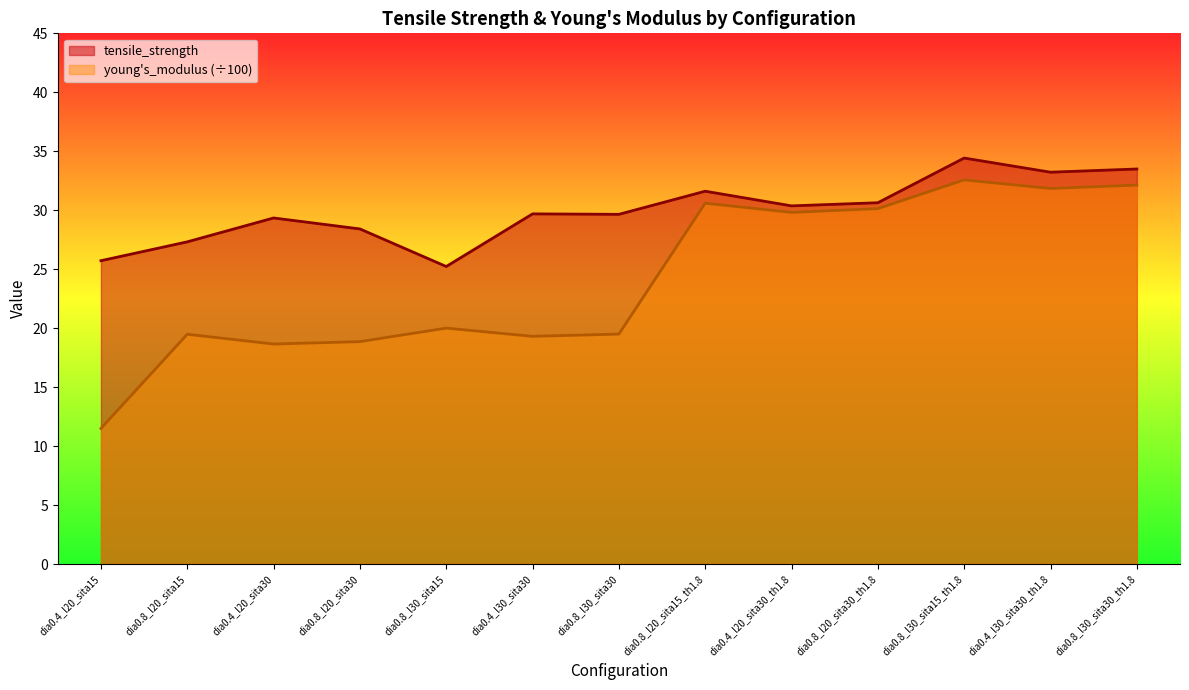

How many lines are shown in the chart?

2